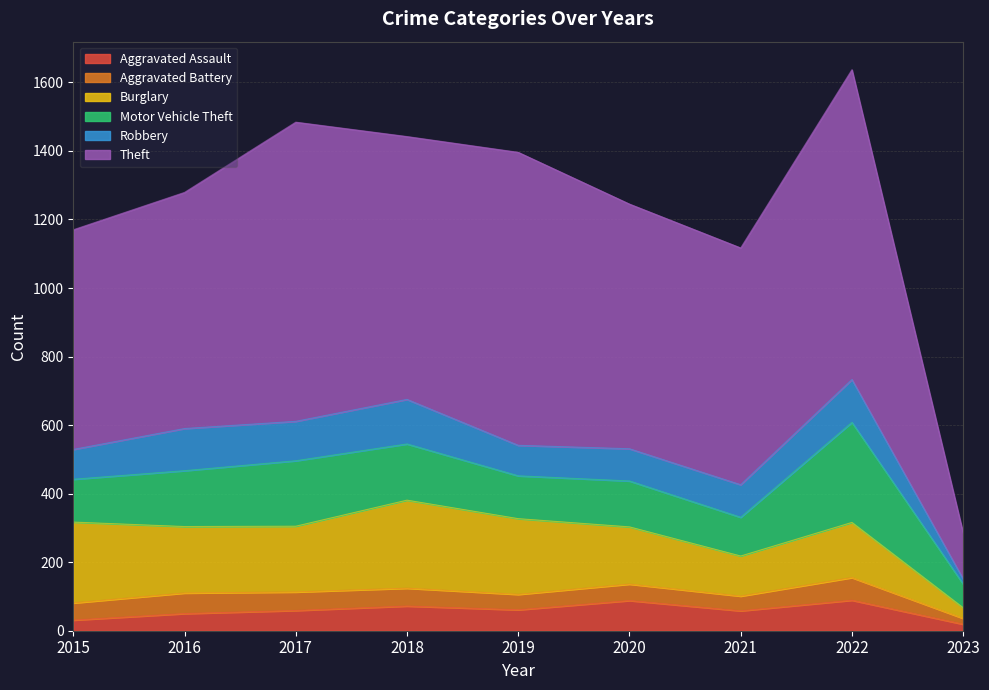

What is the difference between the Aggravated Assault values at 2017 and 2020?

29